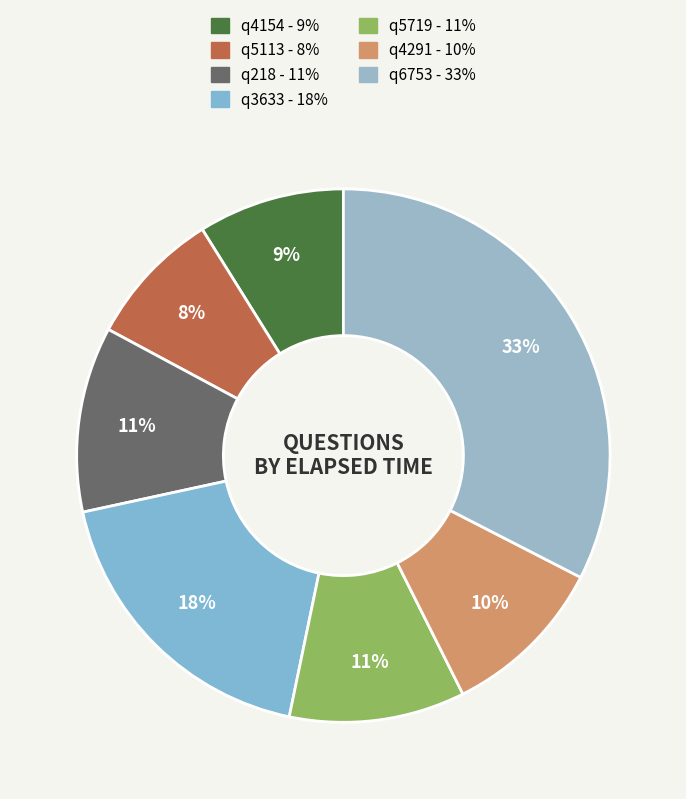

Is the sum of q5719 and q6753 greater than half?

No